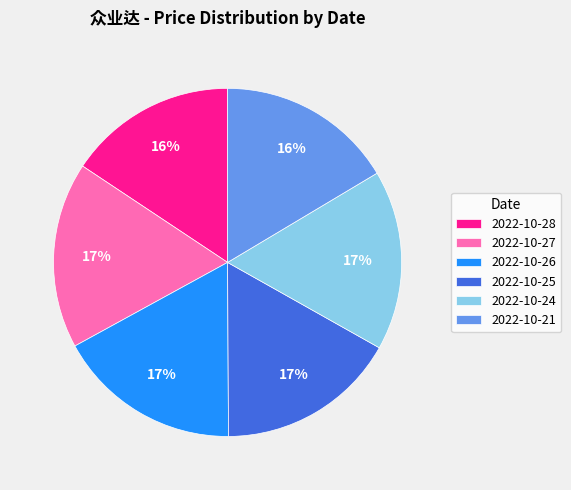

To the nearest percent, what is the difference between the 2022-10-26 and 2022-10-28 slice percentages?

1%